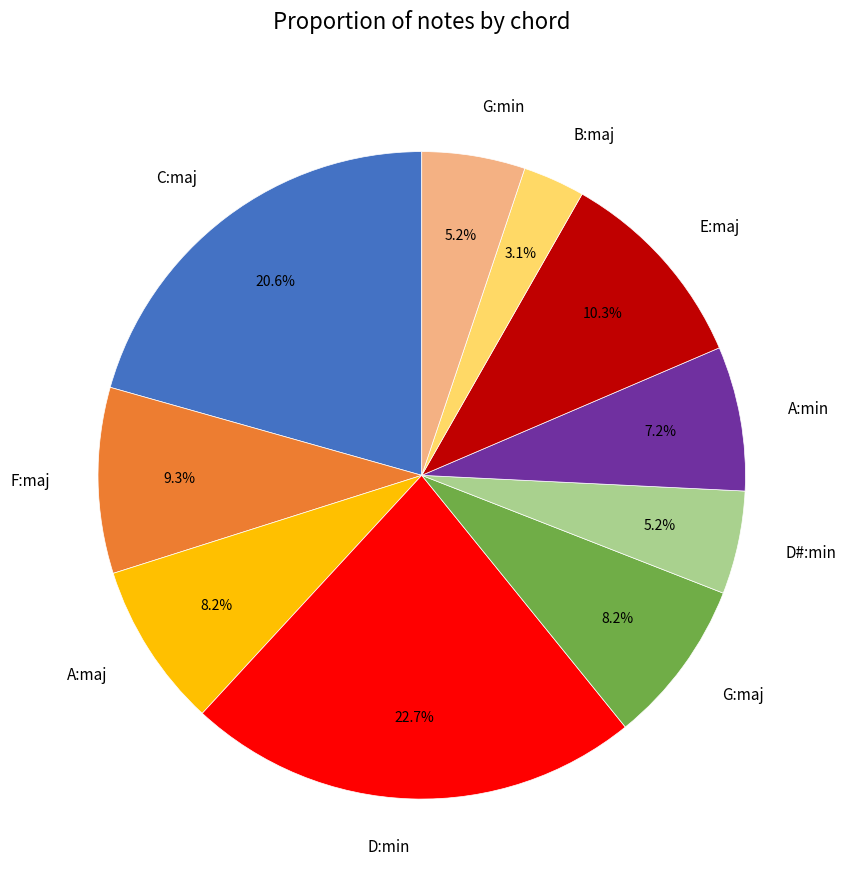

Between B:maj and A:min, which is larger?

A:min